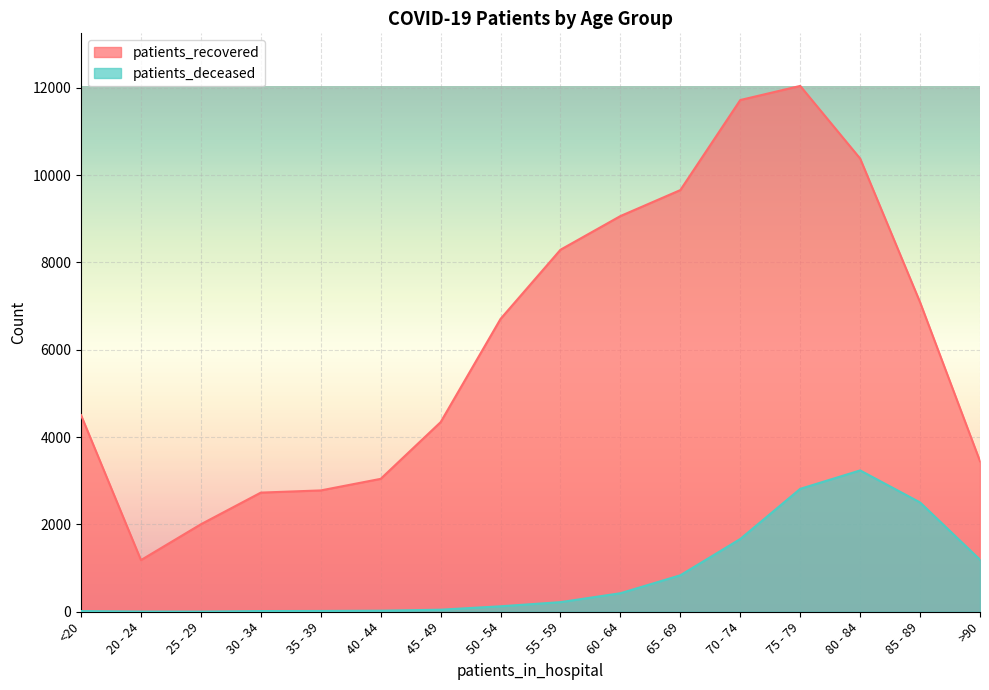

The value of patients_recovered at 20 - 24 is 1971. True or false?

False